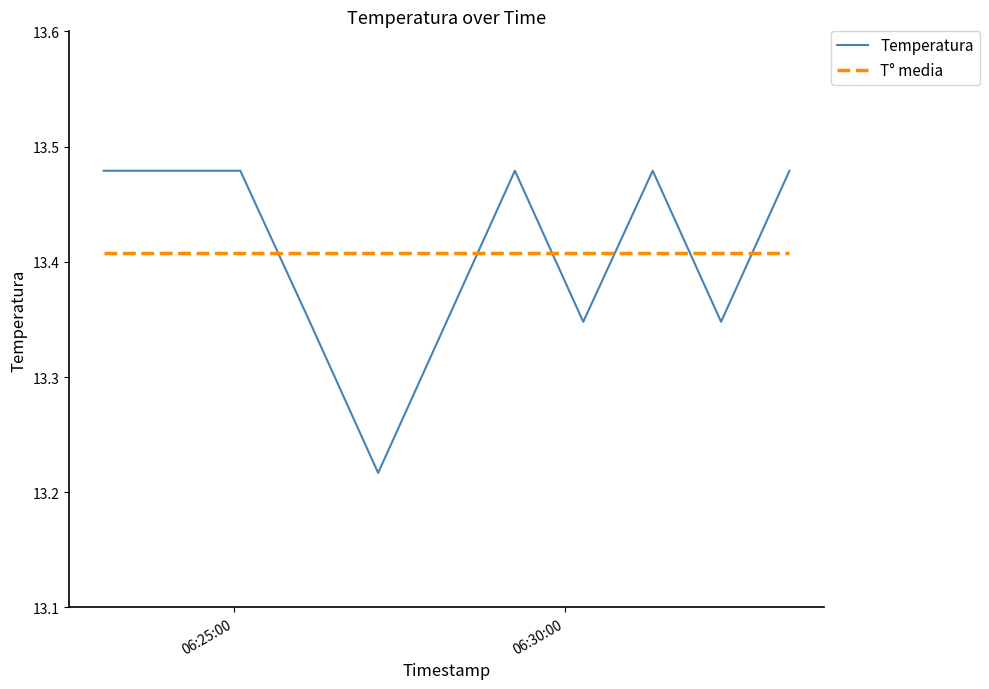

How many lines are shown in the chart?

2